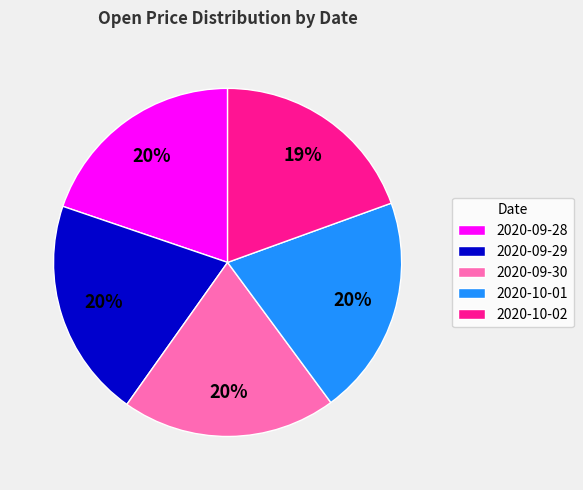

To the nearest percent, what is the difference between the largest and smallest slice percentages?

1%